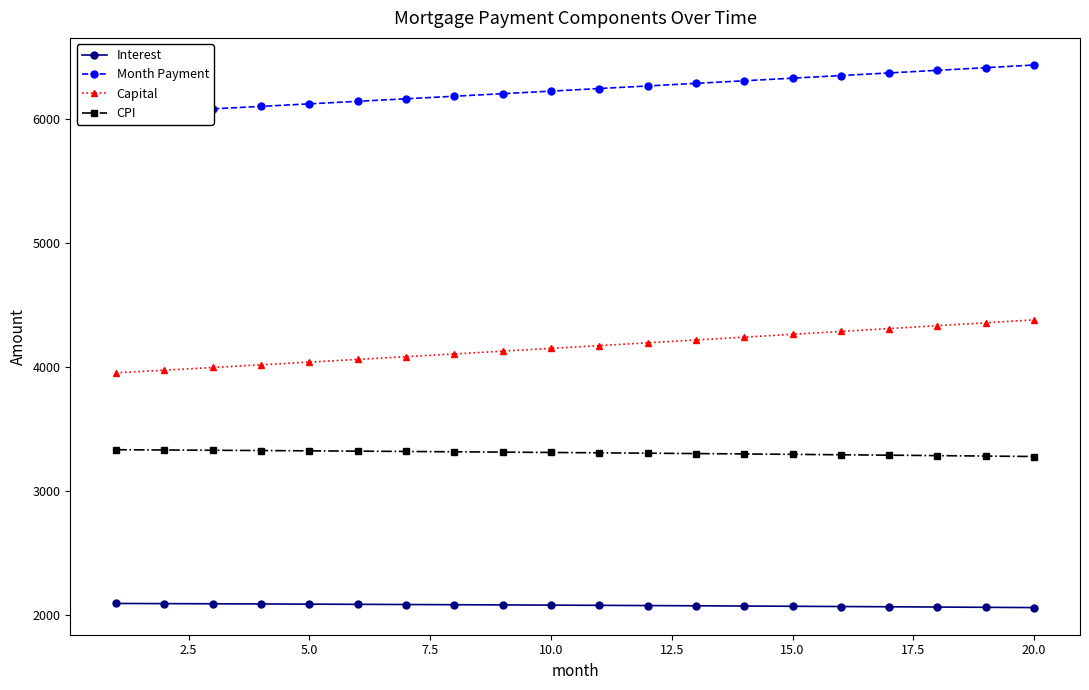

How many data points does each series have?

20